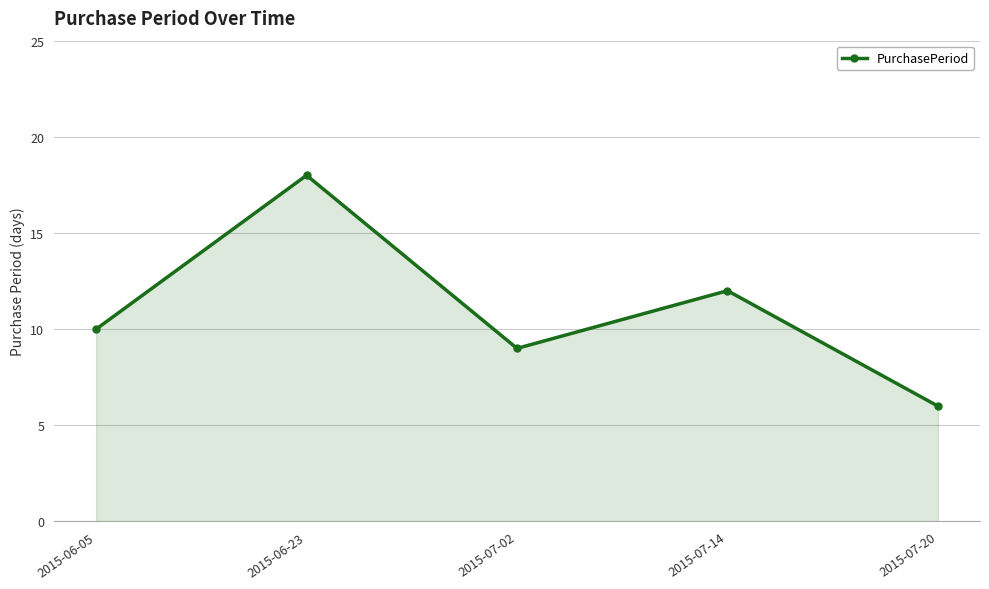

What value does the data have at 2015-06-23, to the nearest 10?

20